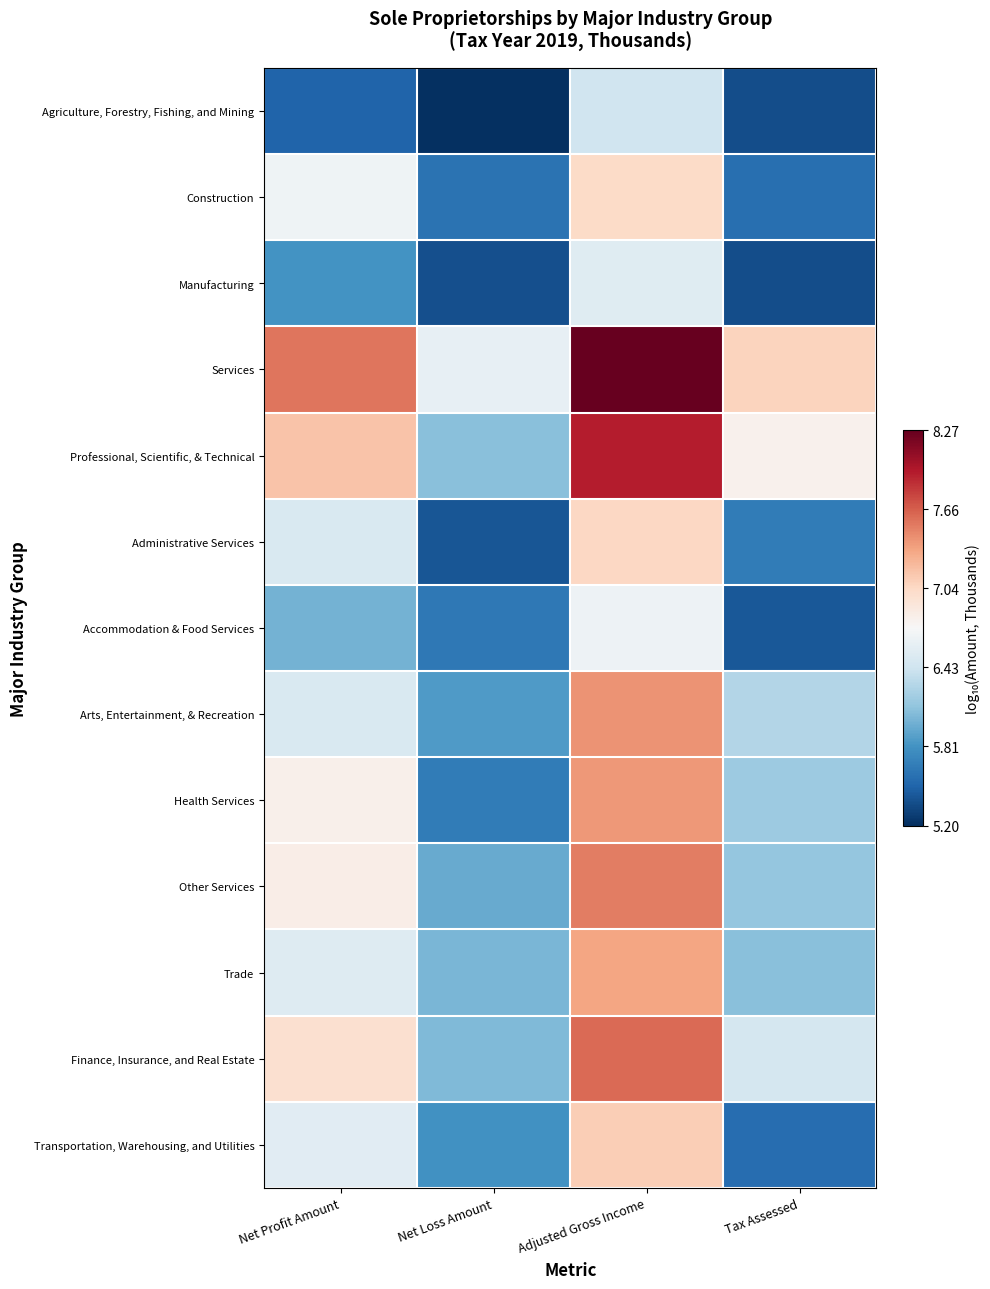

What is the total value across all series at Net Profit Amount?

85.4